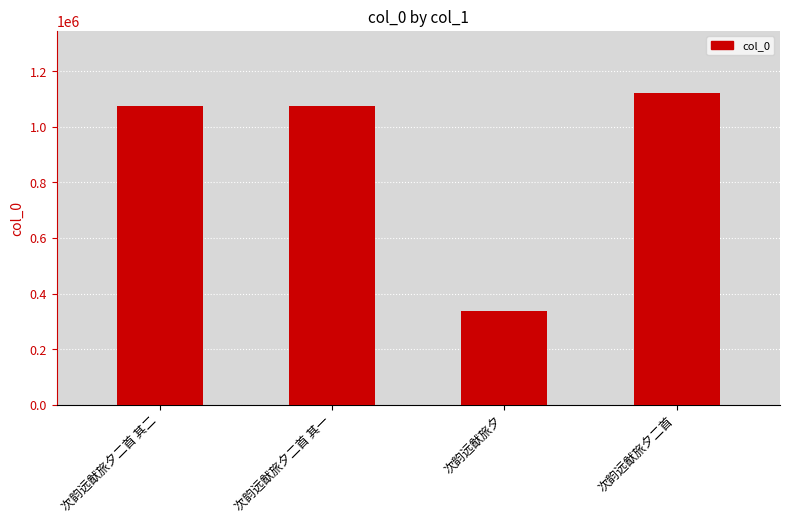

Are the bars horizontal?

No